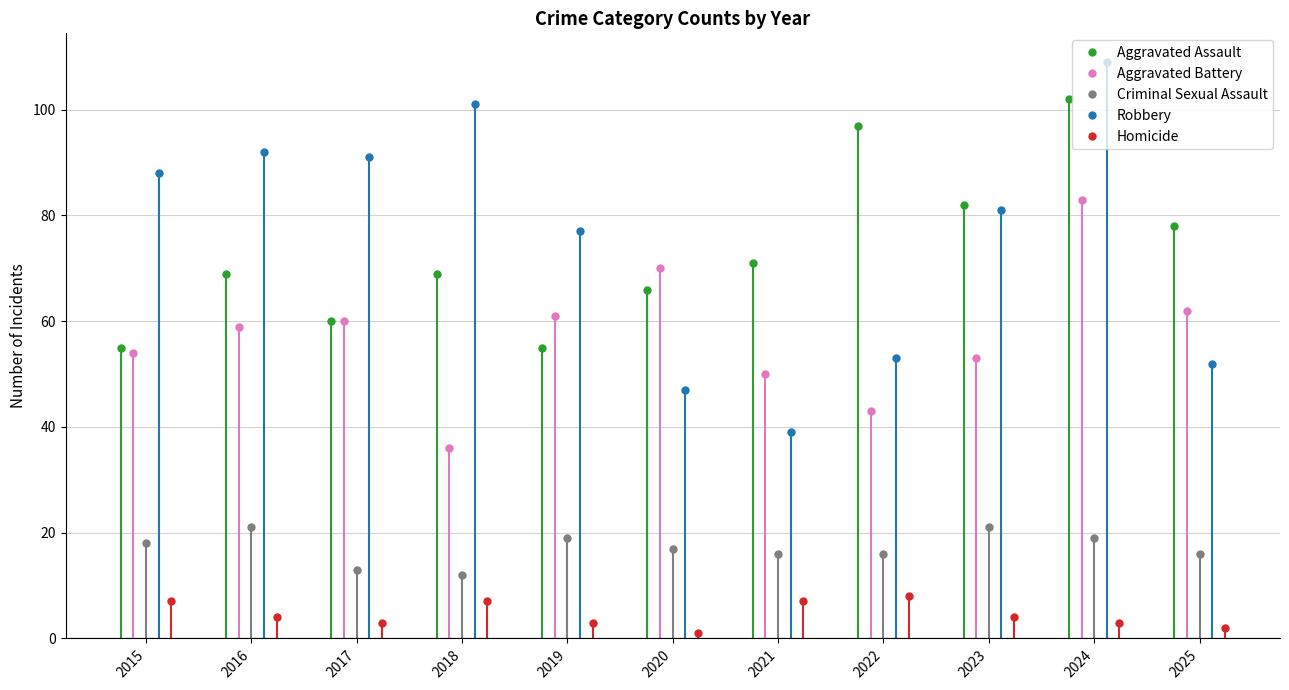

What is the maximum value for Aggravated Assault?

102